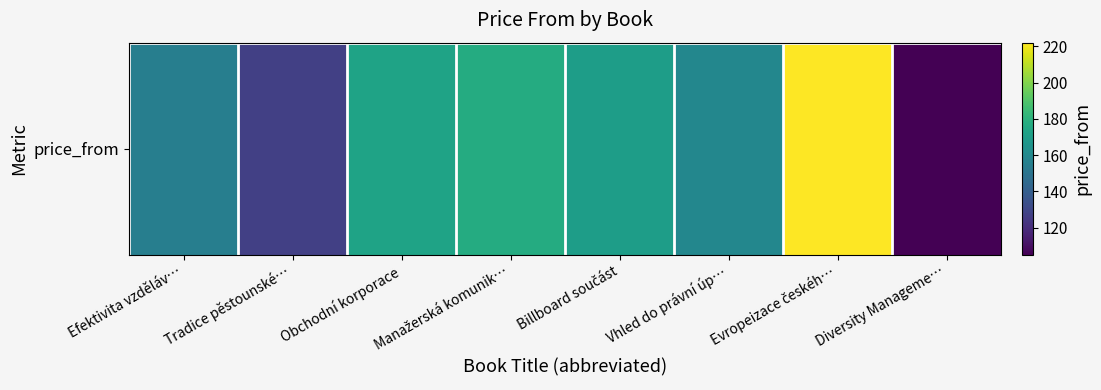

How many data points are less than 170?

4